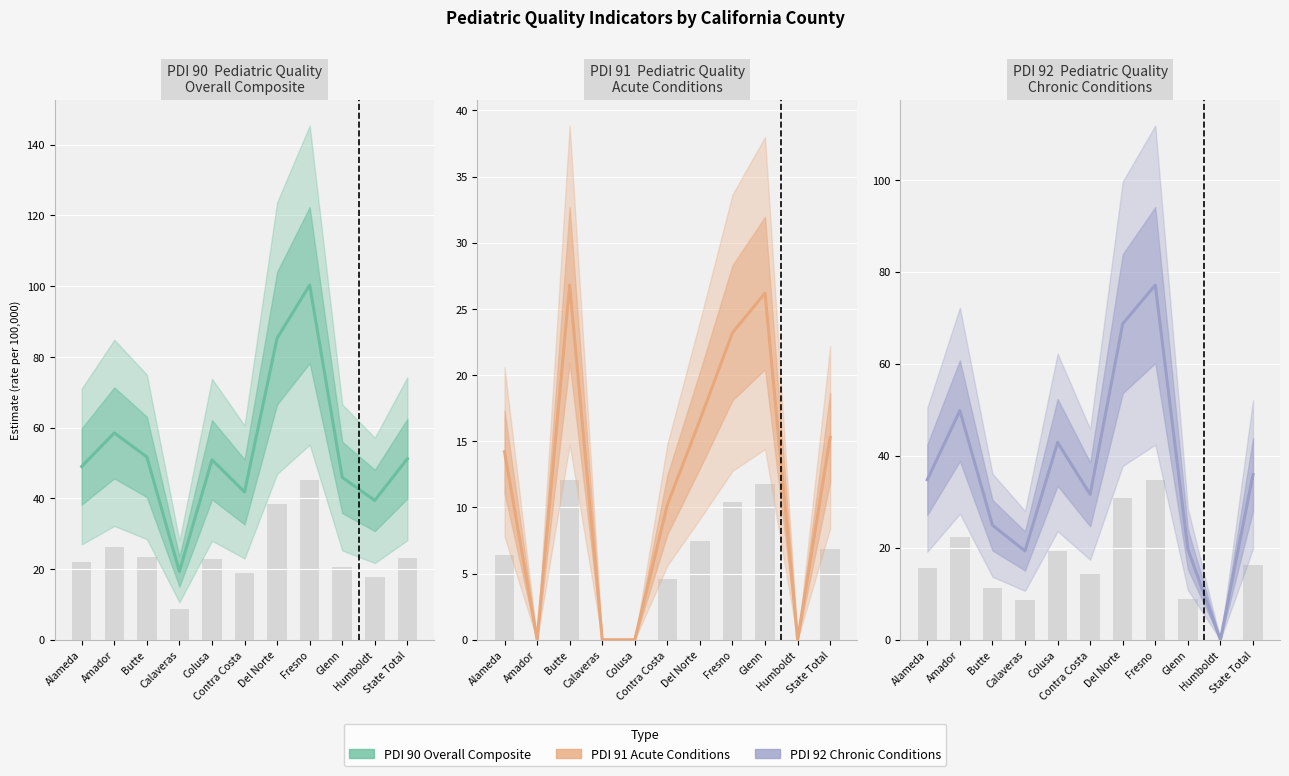

What is the label of the 1st bar from the left?

Alameda